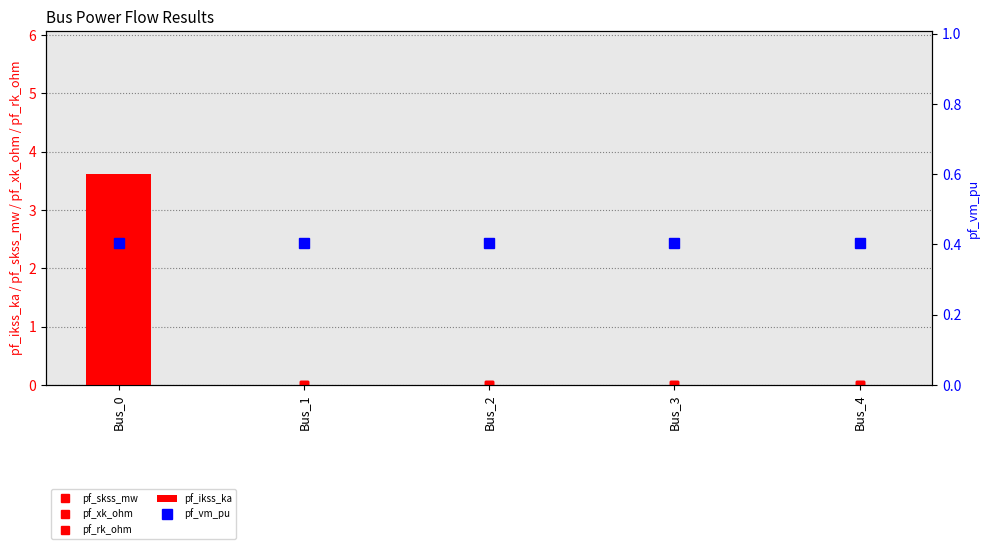

Between Bus_0 and Bus_1, which series saw the biggest shift?

pf_skss_mw